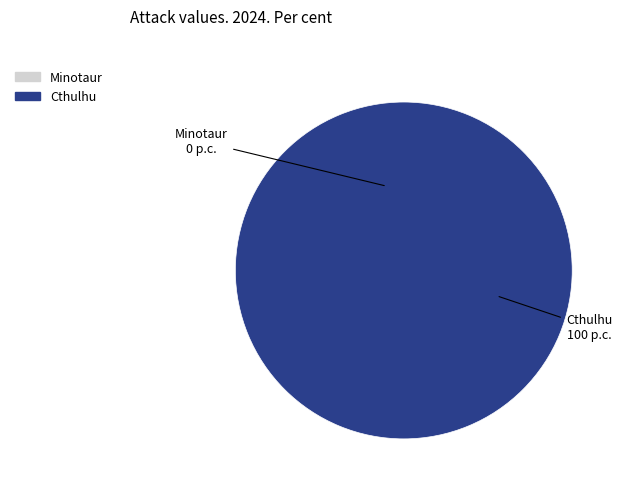

Which category has the smallest portion of the pie?

Minotaur